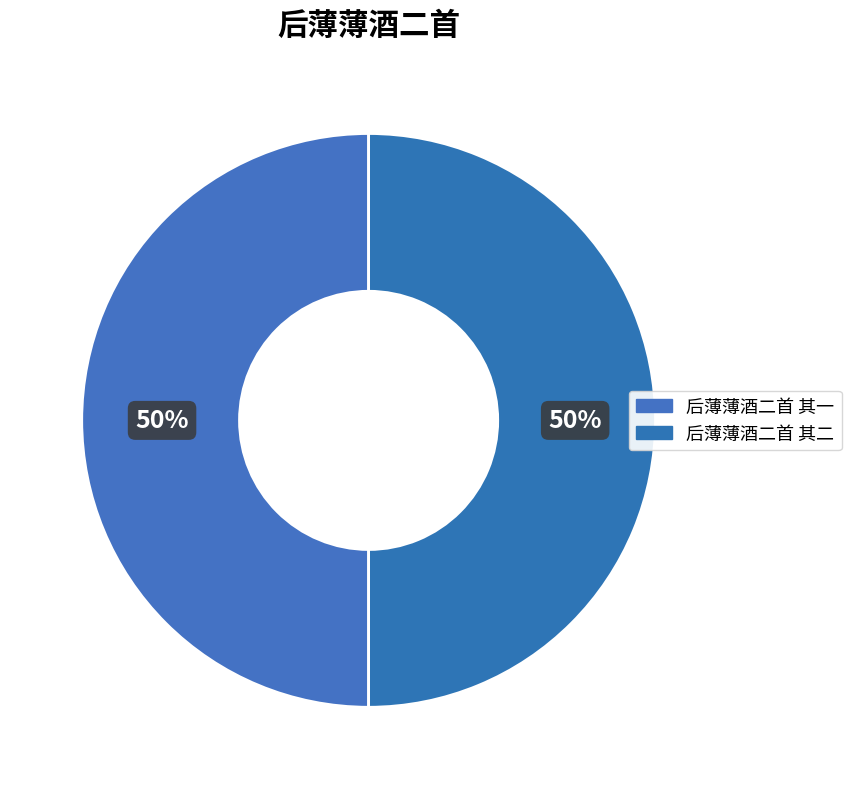

Is the sum of 后薄薄酒二首 其二 and 后薄薄酒二首 其一 greater than half?

Yes